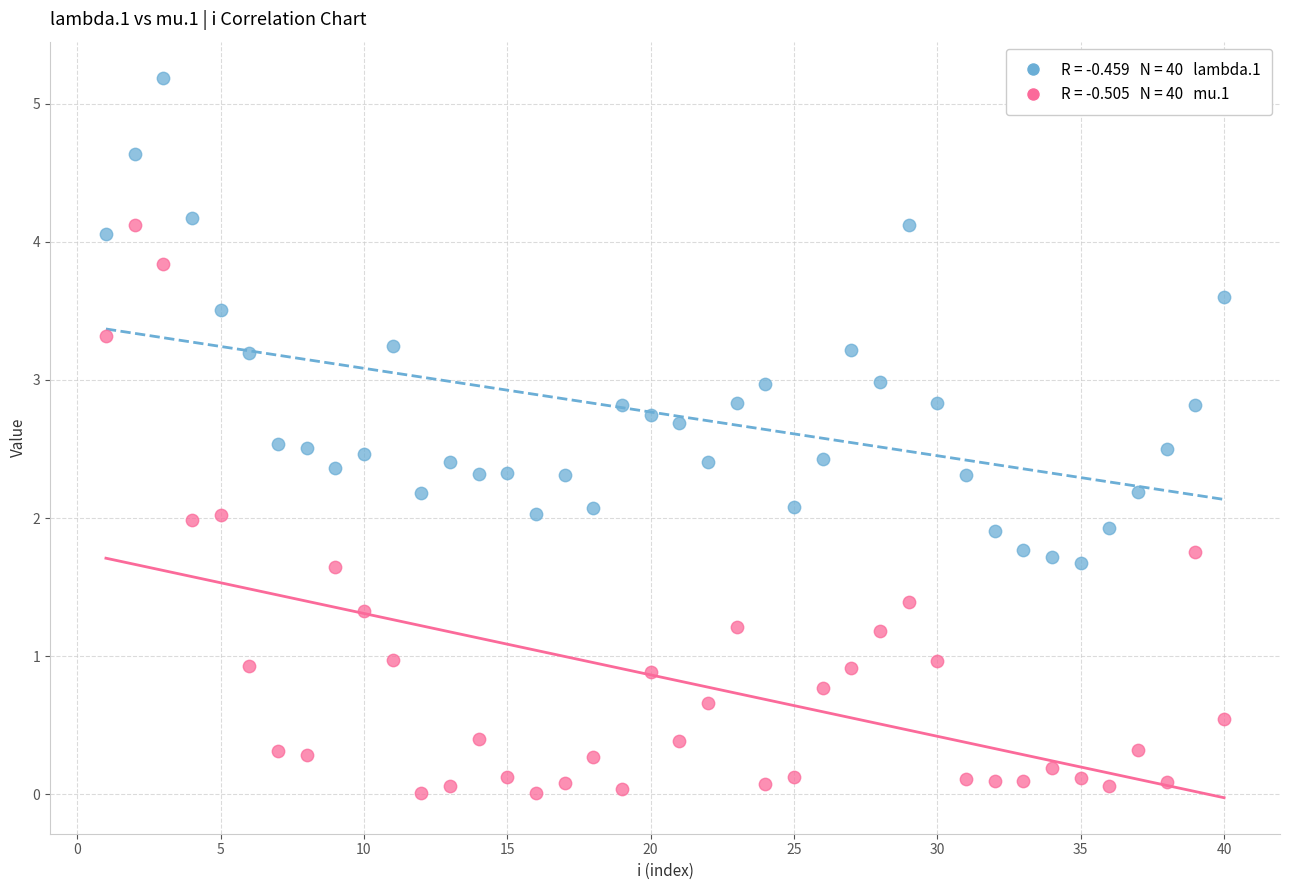

Across all data points, what is the range of X values (max minus min)?

39.0